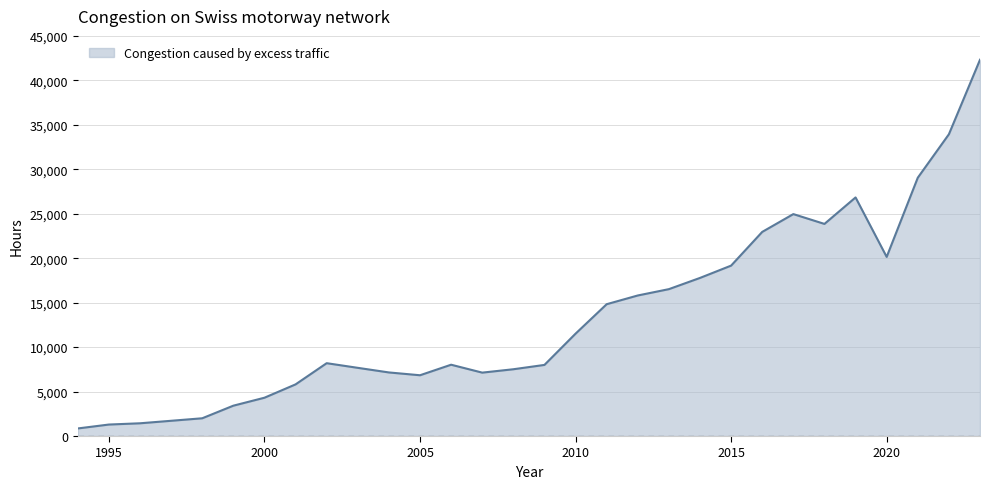

Count the number of categories in the chart.

30